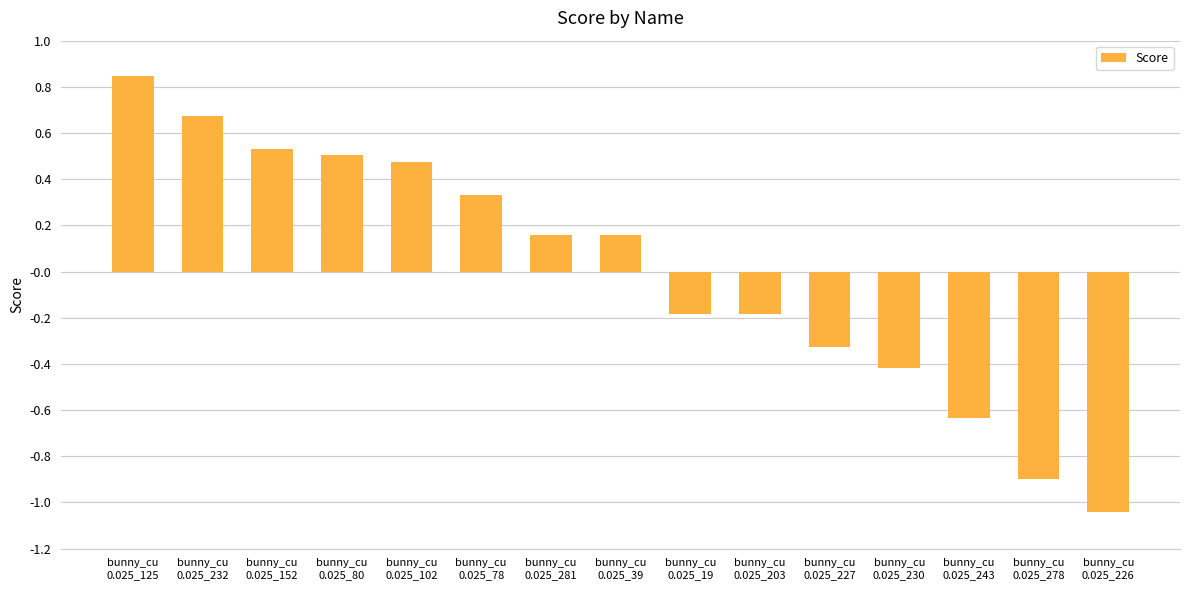

True or false: the data shows 0.5 at bunny_cu
0.025_80.

True